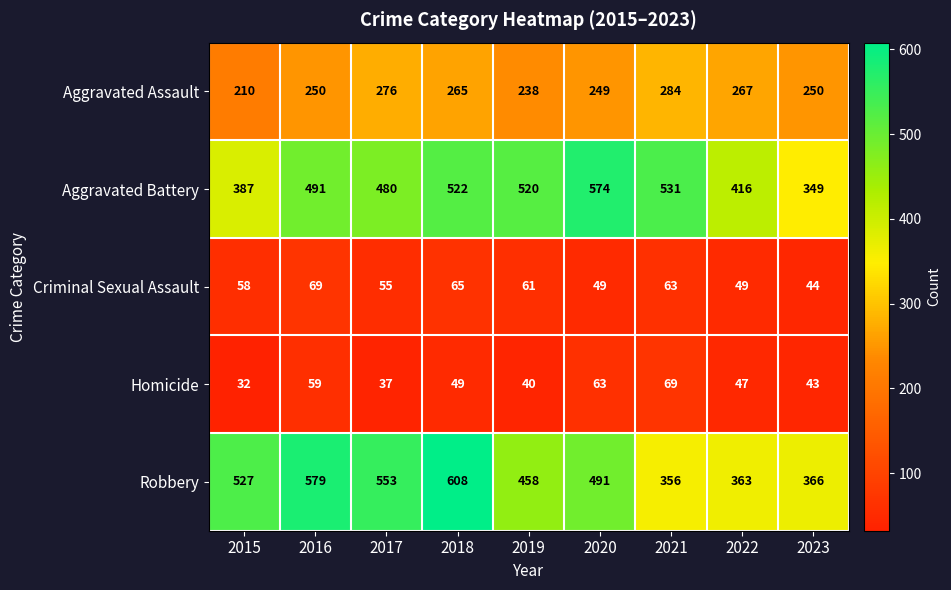

Which series has the largest range (max minus min)?

Robbery